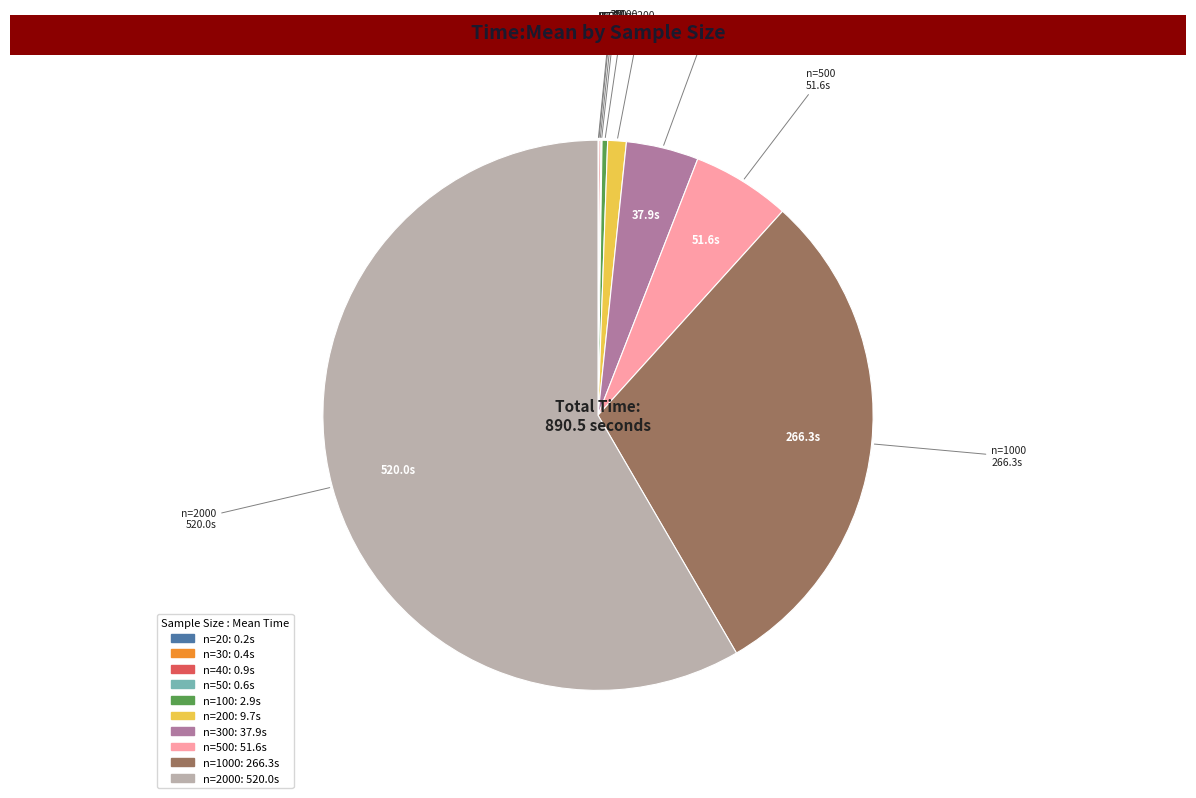

Is there a majority slice in this chart?

Yes